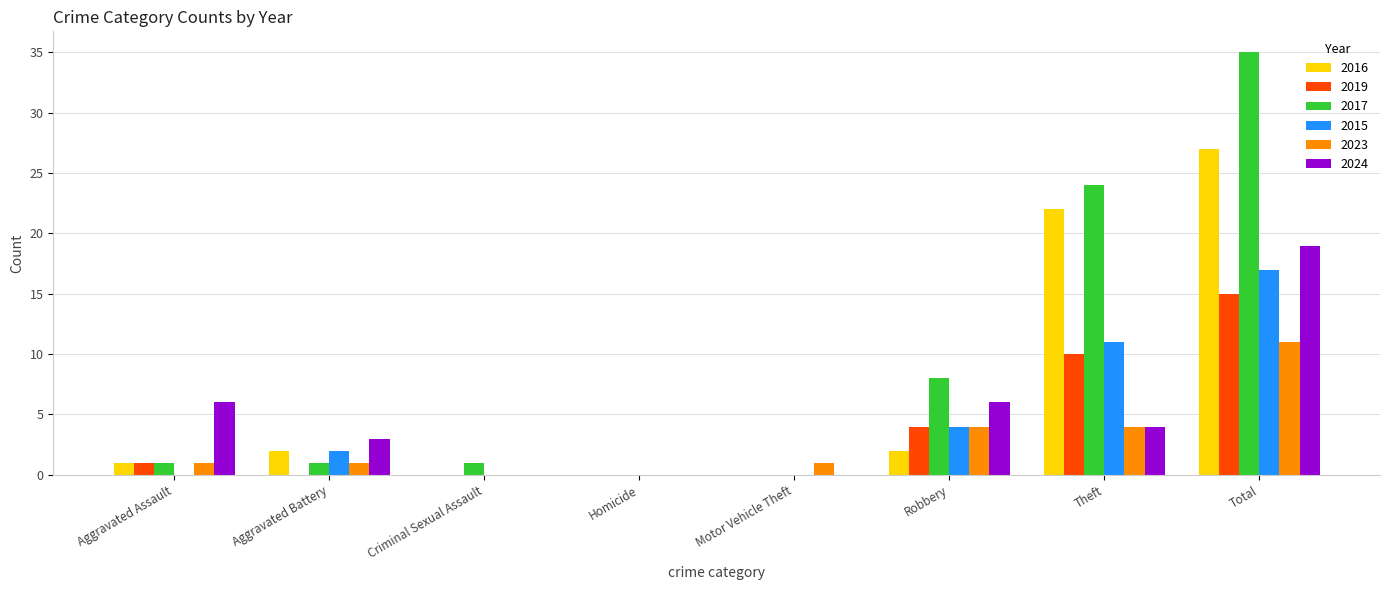

What is the sum of the 2023 values at Total and Aggravated Assault?

12